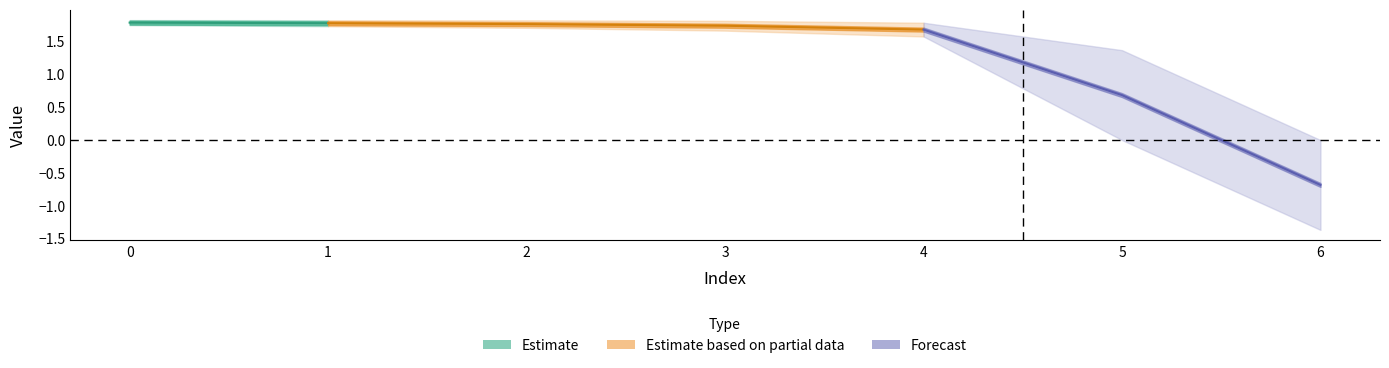

What is the difference between the highest and lowest values at 6?

1.4